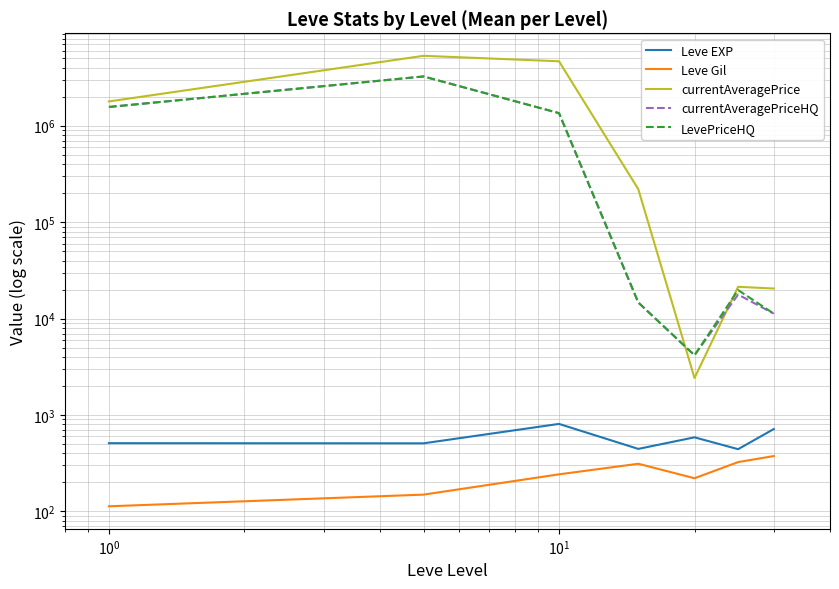

Which series has the widest spread of values?

currentAveragePrice